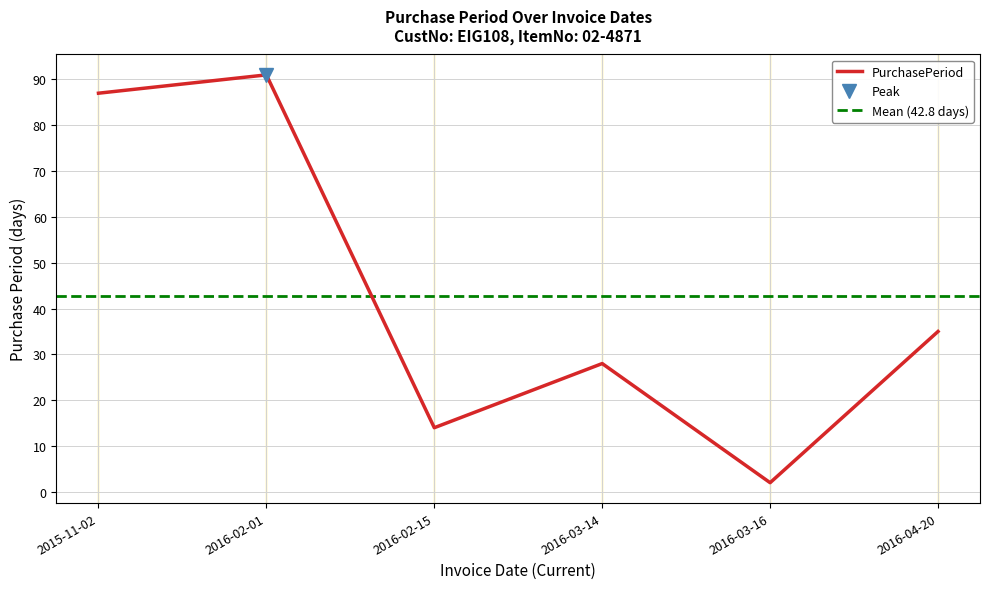

What is the value of the 4th point from the left?

28